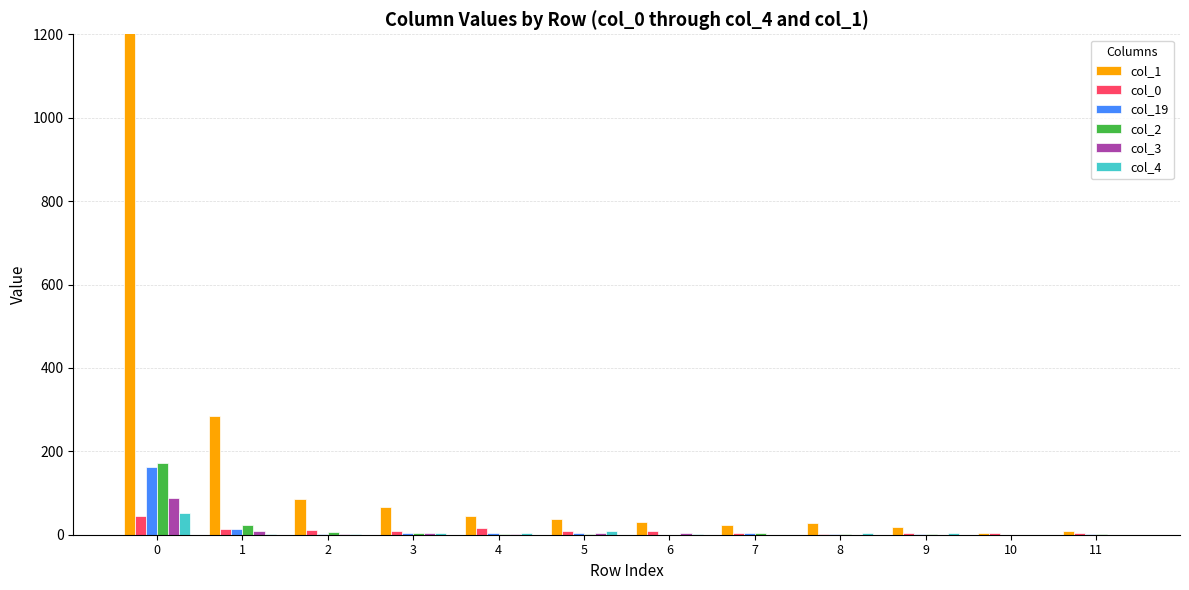

What is the difference between the maximum and minimum values in the col_3 series?

89